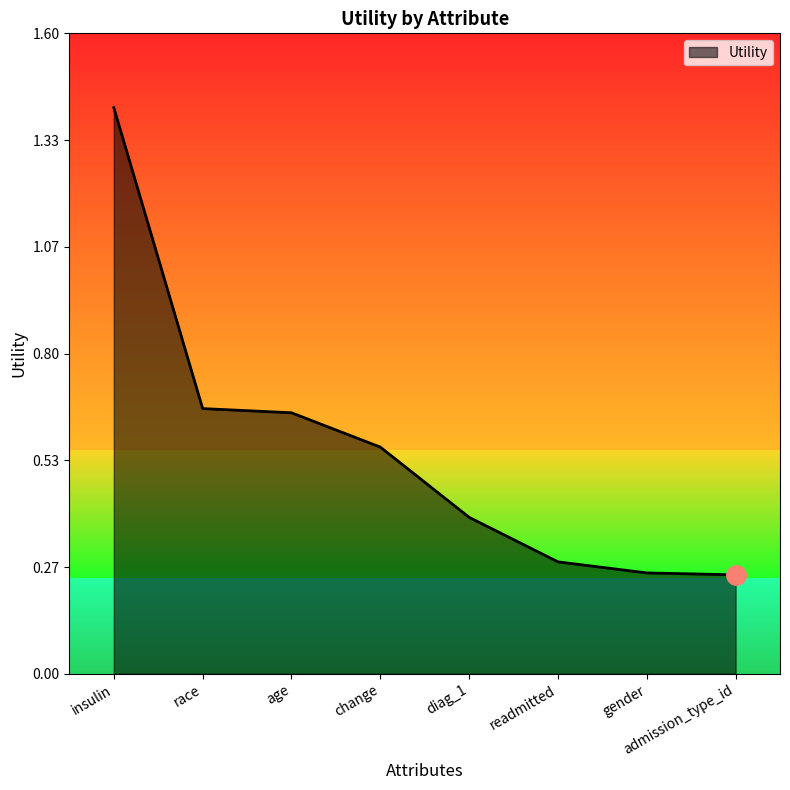

What is the maximum value shown in the chart?

1.4